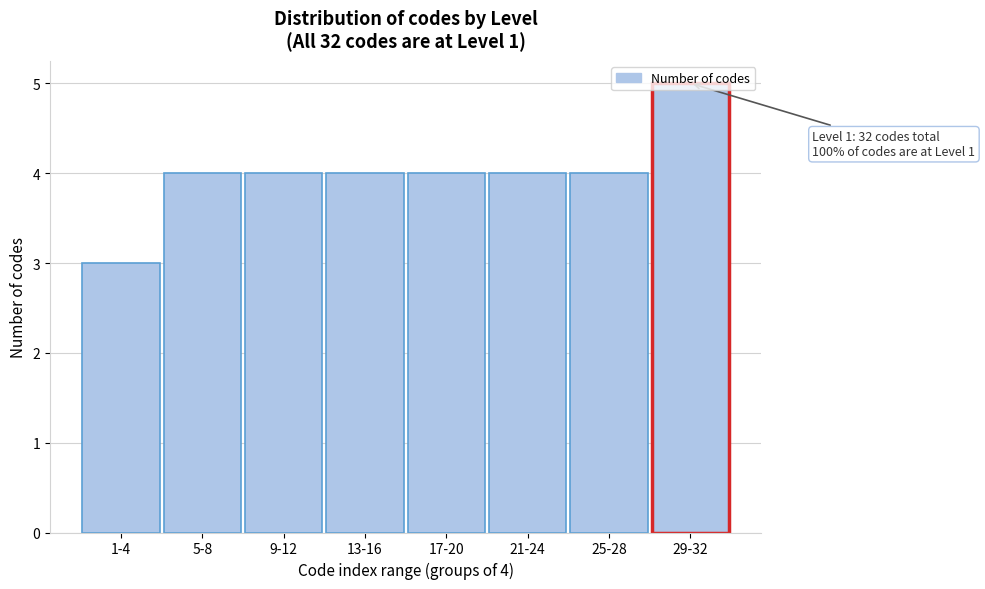

What is the approximate value at 25-28?

4